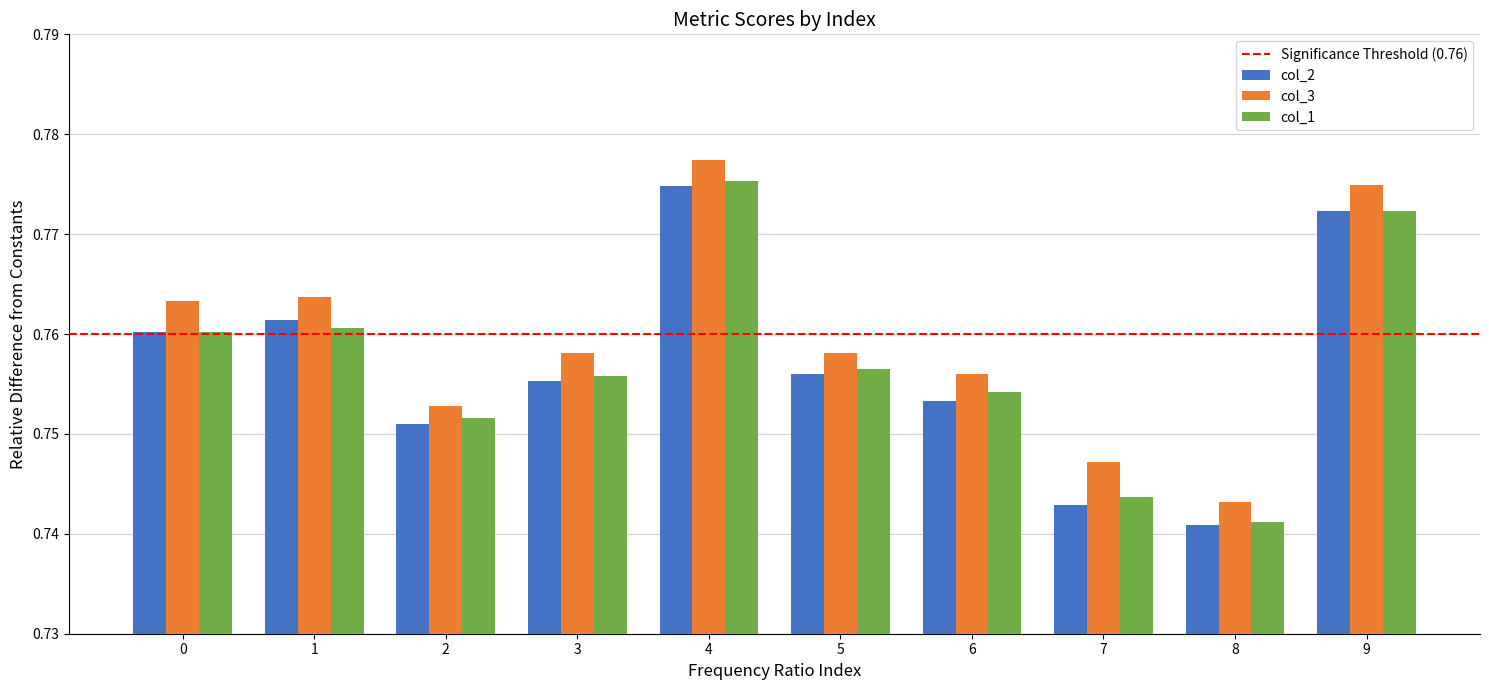

Is the value of col_2 at 8 greater than the value of col_1 at 2?

No